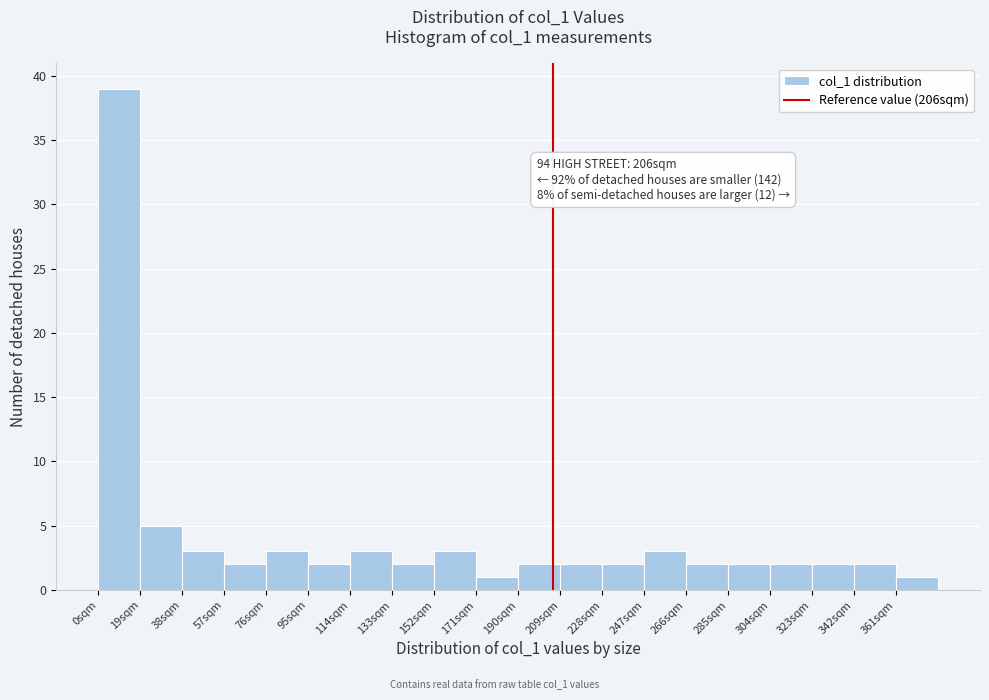

Which range on the x-axis has the tallest bar?

0 to 19